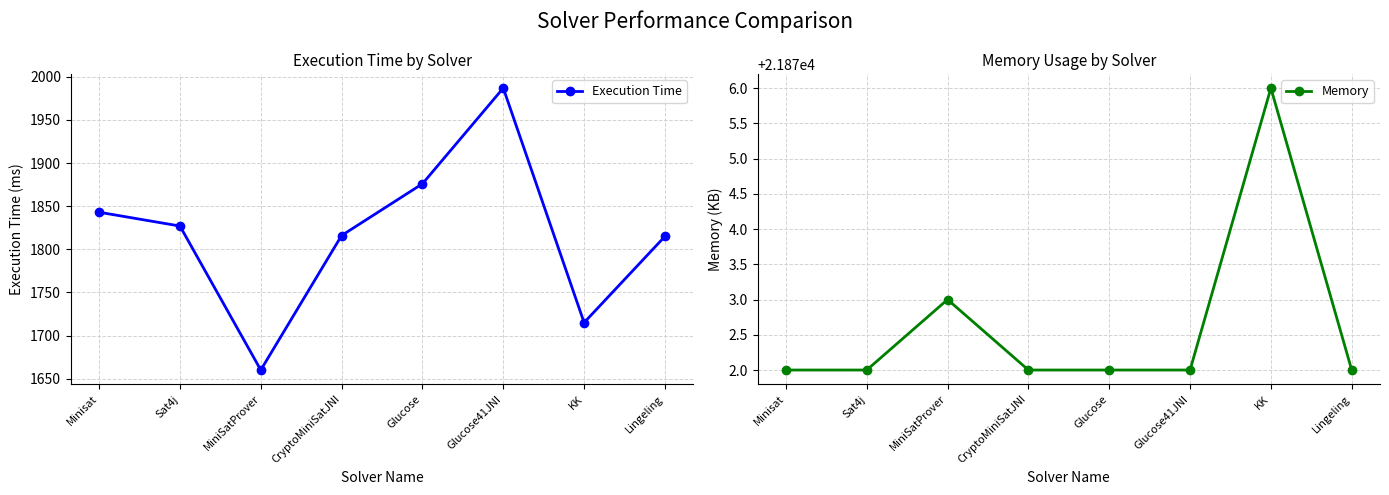

Where is Memory nearest to the value 21874?

MiniSatProver